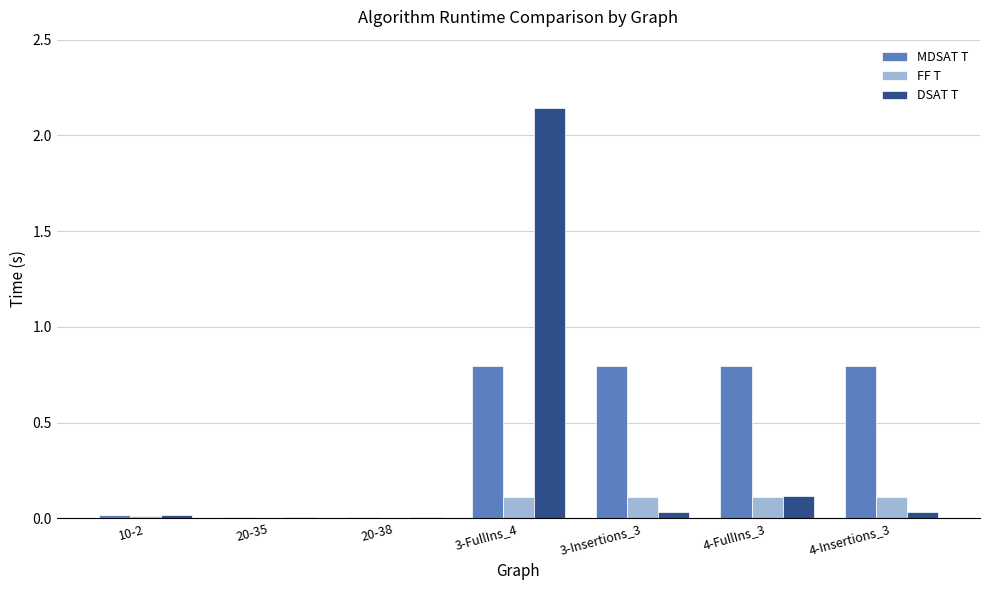

Does the chart contain stacked bars?

No